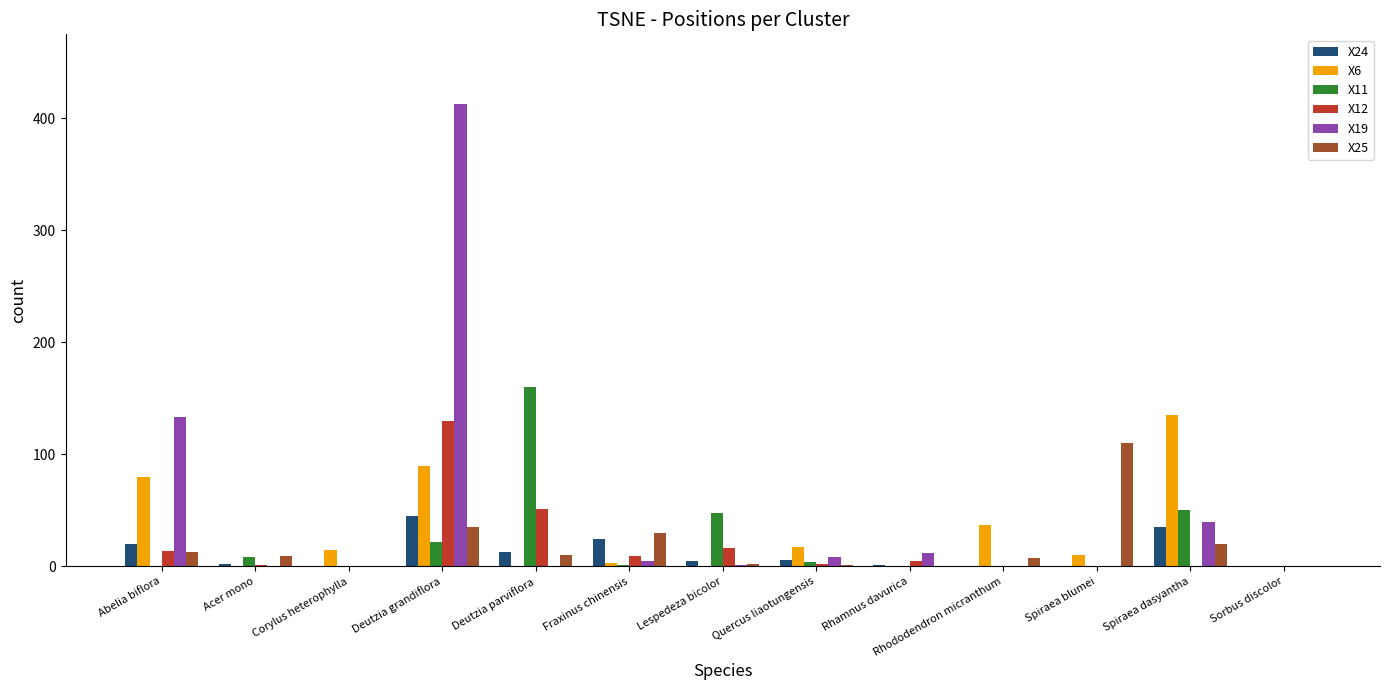

At which category does the chart reach its peak across all series?

Deutzia grandiflora